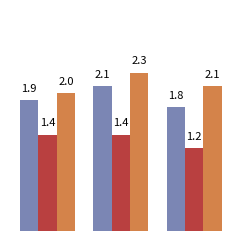

What is the maximum value shown in the chart?

2.3